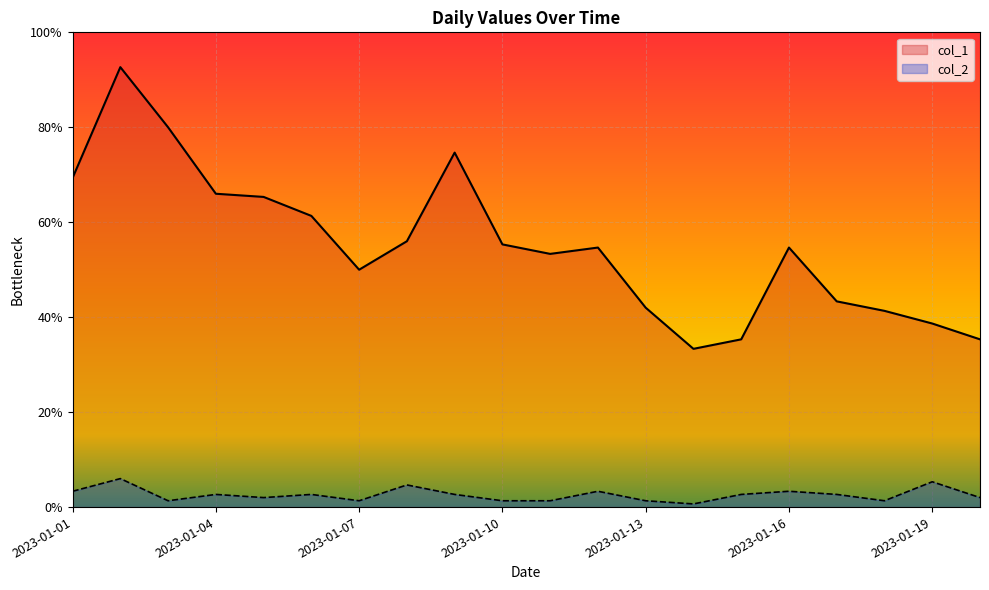

At which category does col_1 reach its first local peak?

2023-01-02